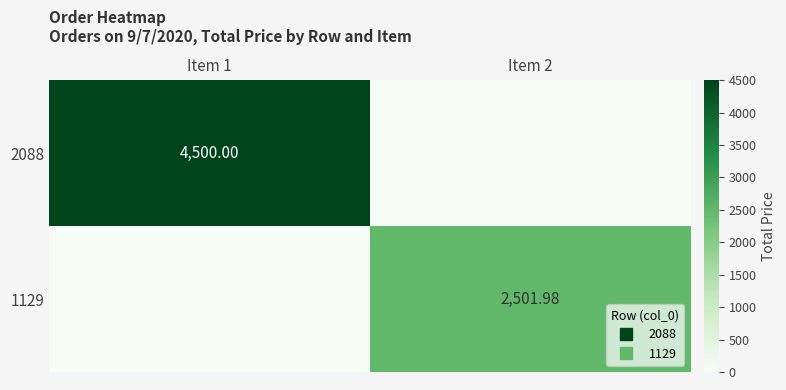

Which series has the largest total across all categories?

2088